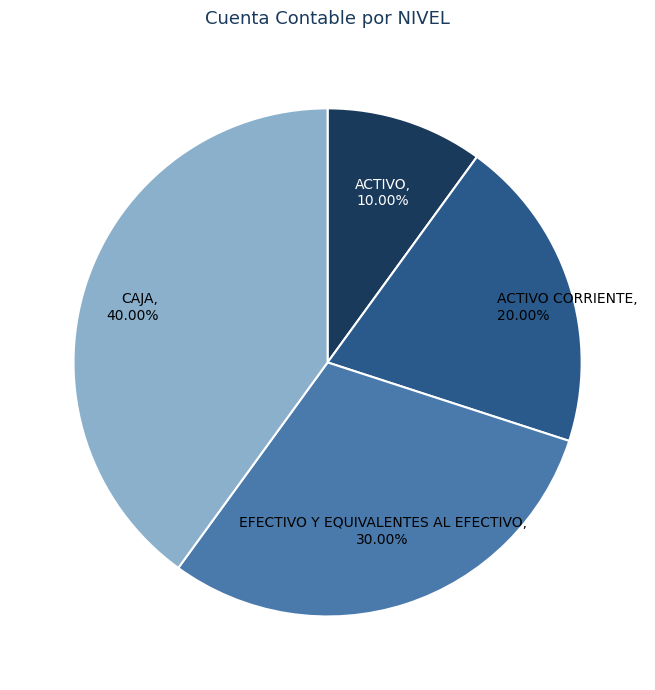

What is the ratio of the value at CAJA to the value at ACTIVO?

4.0